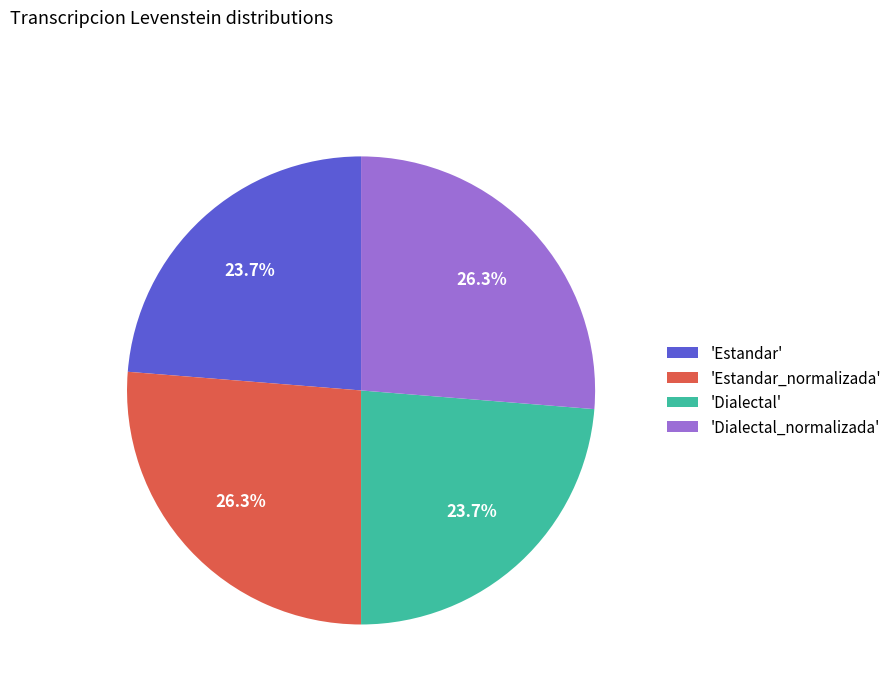

What percentage do 'Dialectal' and 'Dialectal_normalizada' together represent?

50.0%